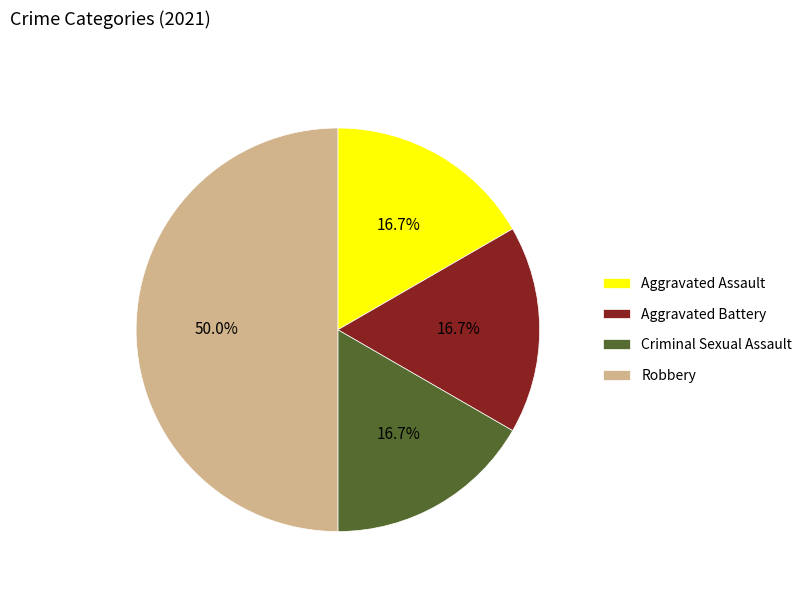

To the nearest percent, what portion does Criminal Sexual Assault represent?

17%